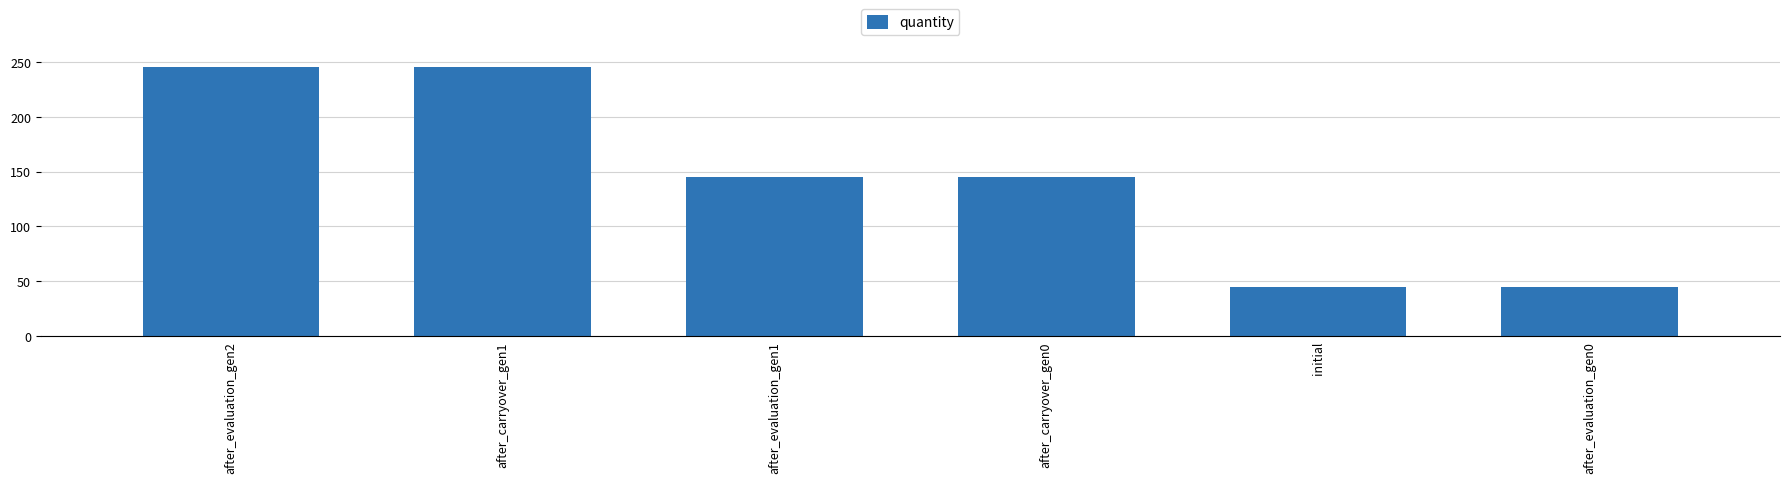

What is the label of the 4th bar from the left?

after_carryover_gen0